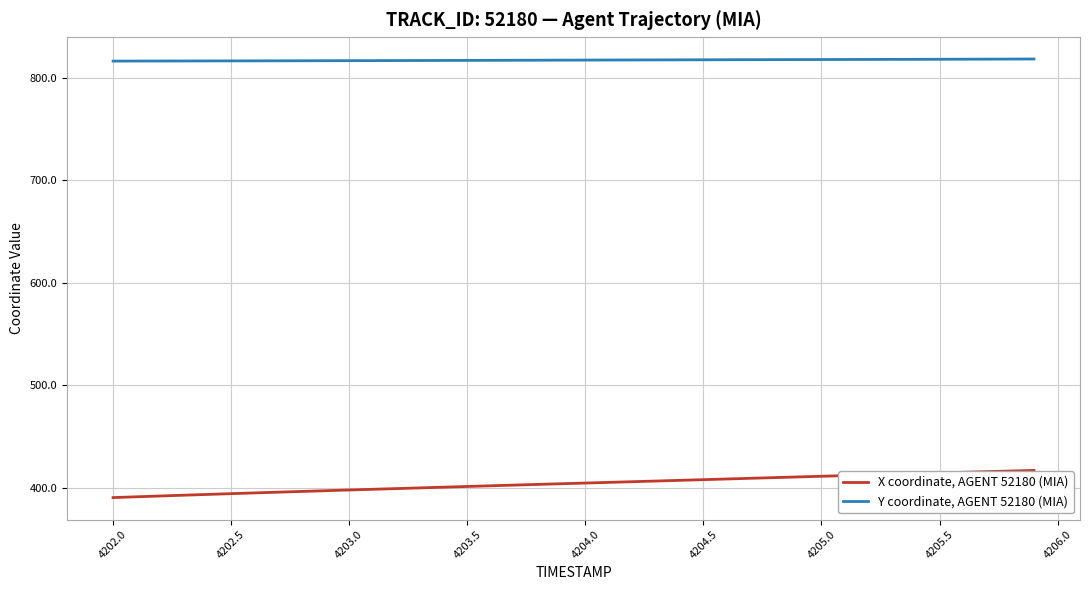

True or false: Y coordinate, AGENT 52180 (MIA) and X coordinate, AGENT 52180 (MIA) intersect in this chart.

False